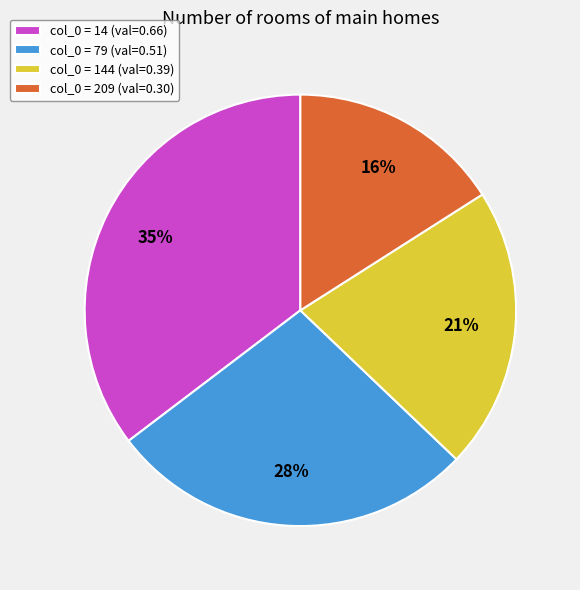

How many segments does this pie chart have?

4